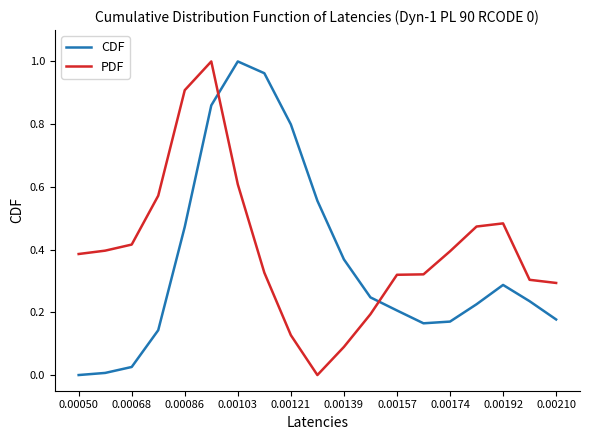

Which series ends up on top after the final intersection of PDF and CDF?

PDF